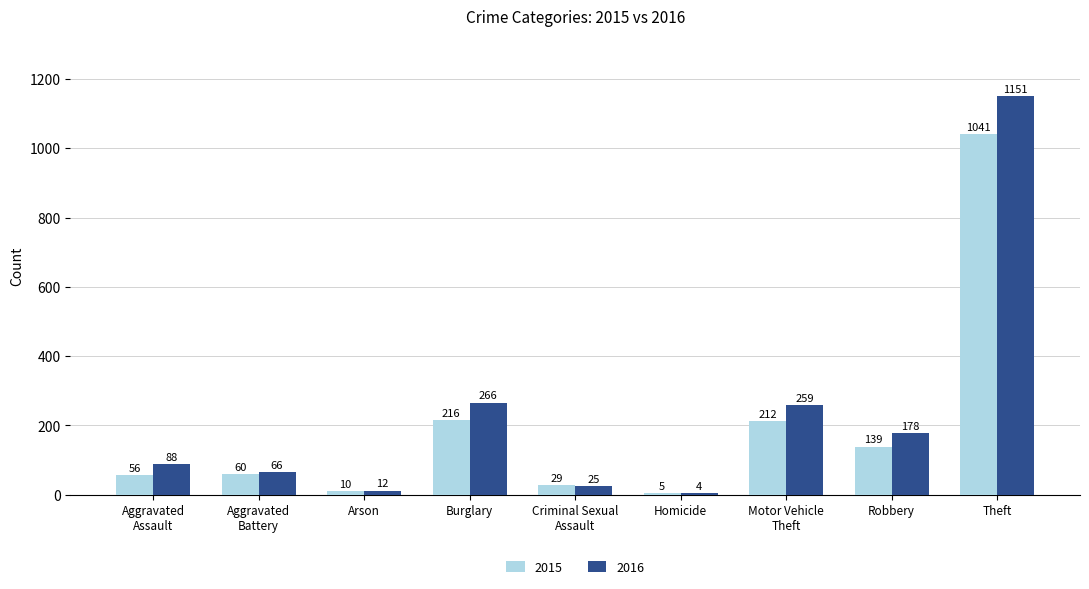

What is the sum of all 2016 values?

2049